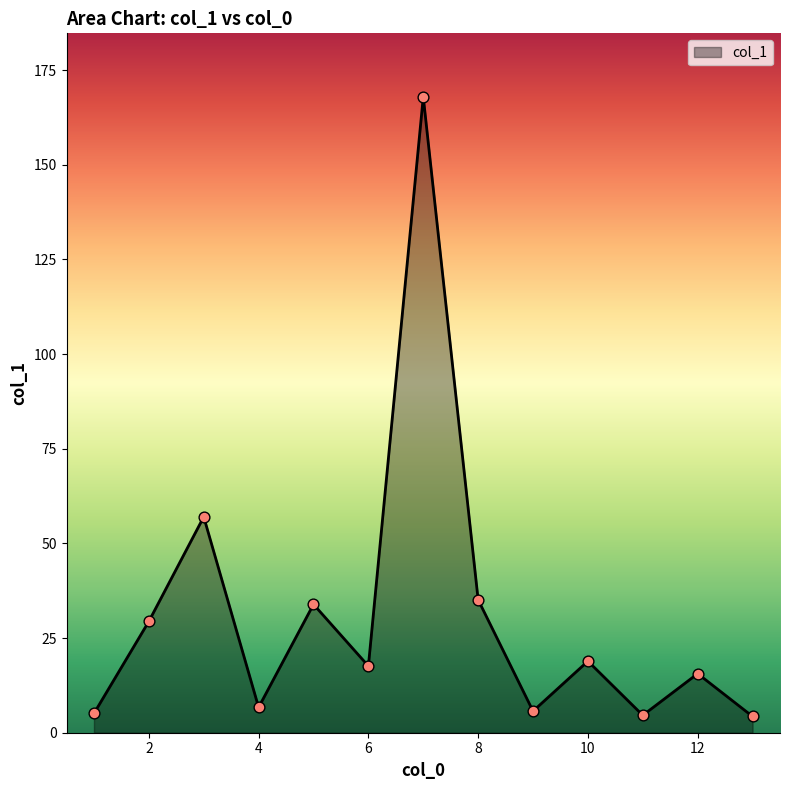

What is the difference between the maximum and minimum values?

163.6